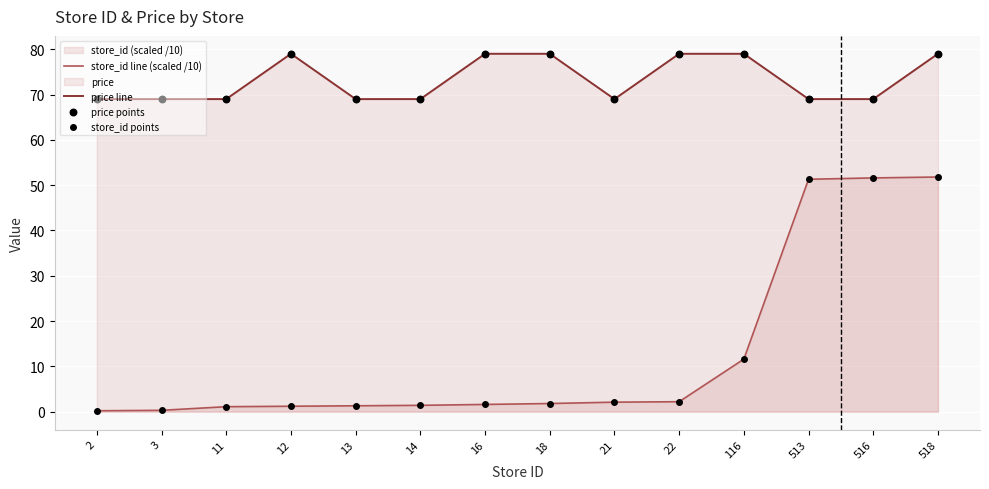

What is the total value across all series at 21?

71.1